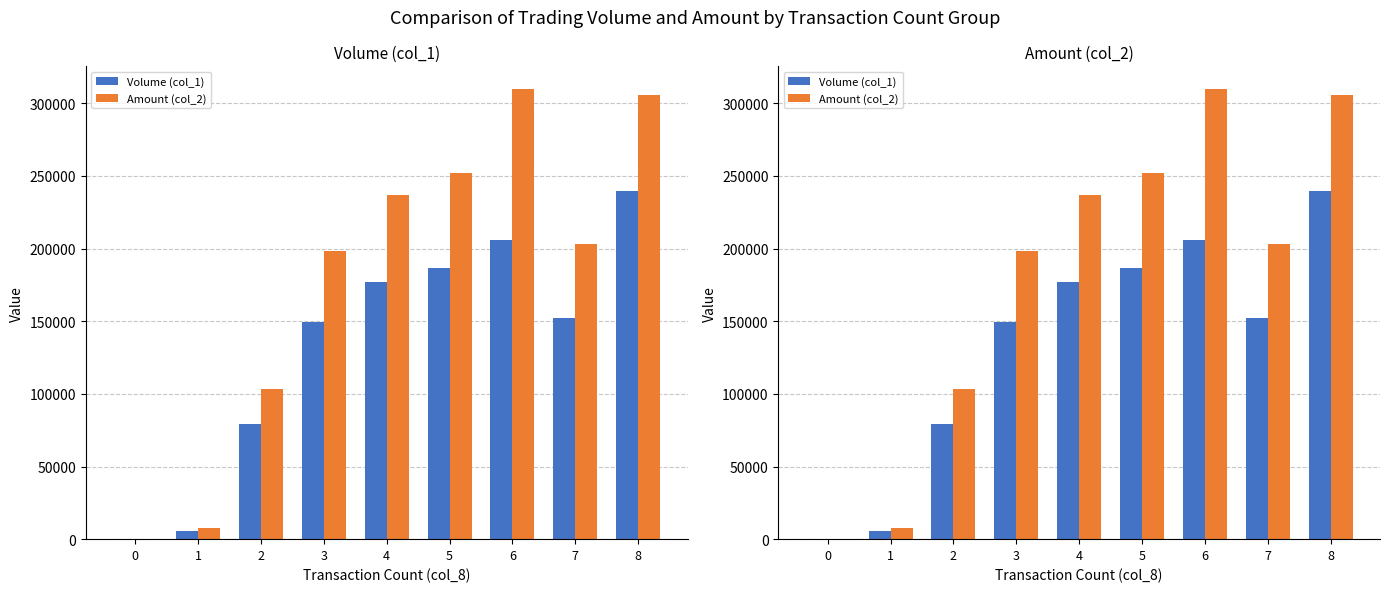

How many distinct data groups are displayed?

2